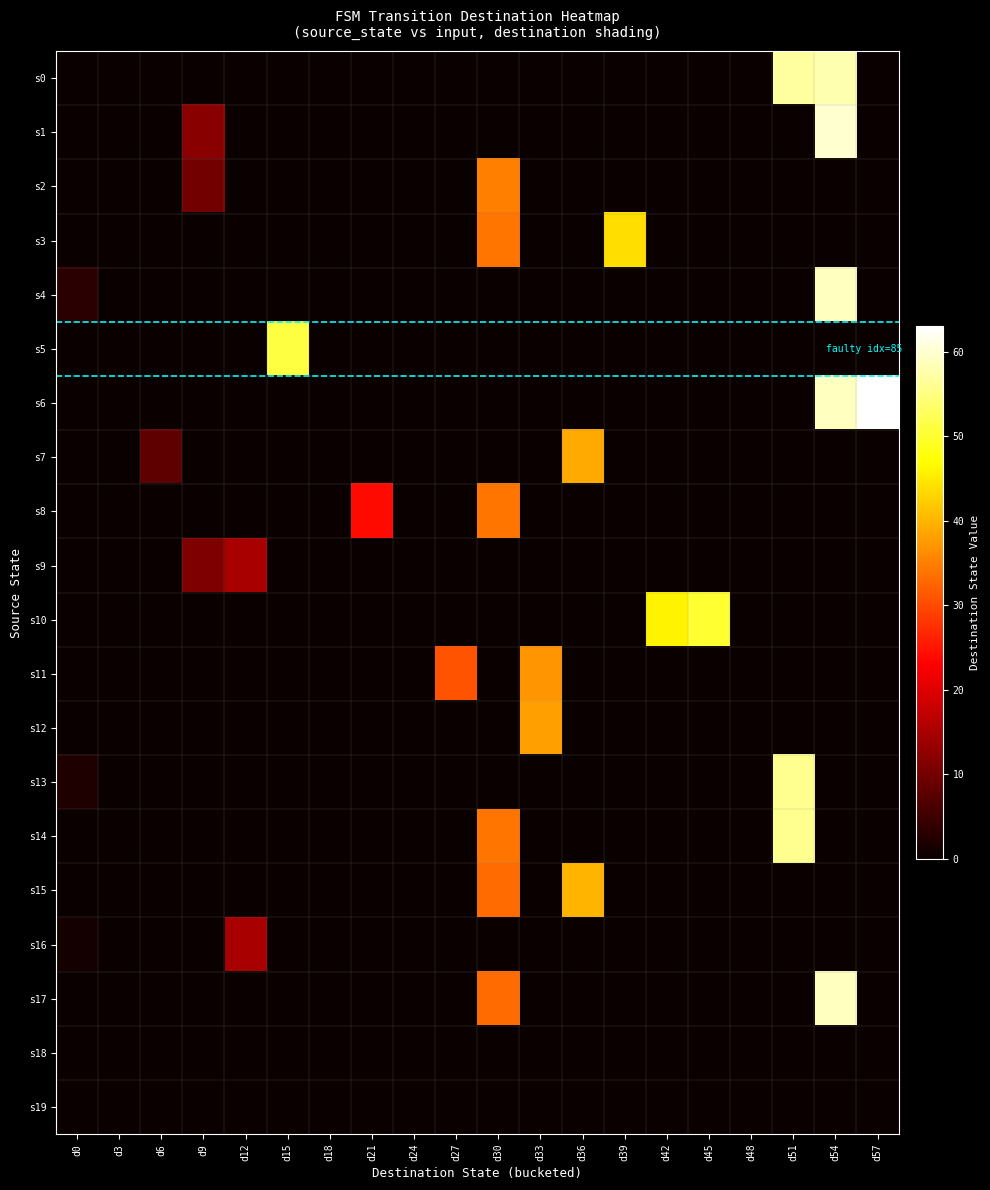

Which label corresponds to the largest value in the chart?

d57